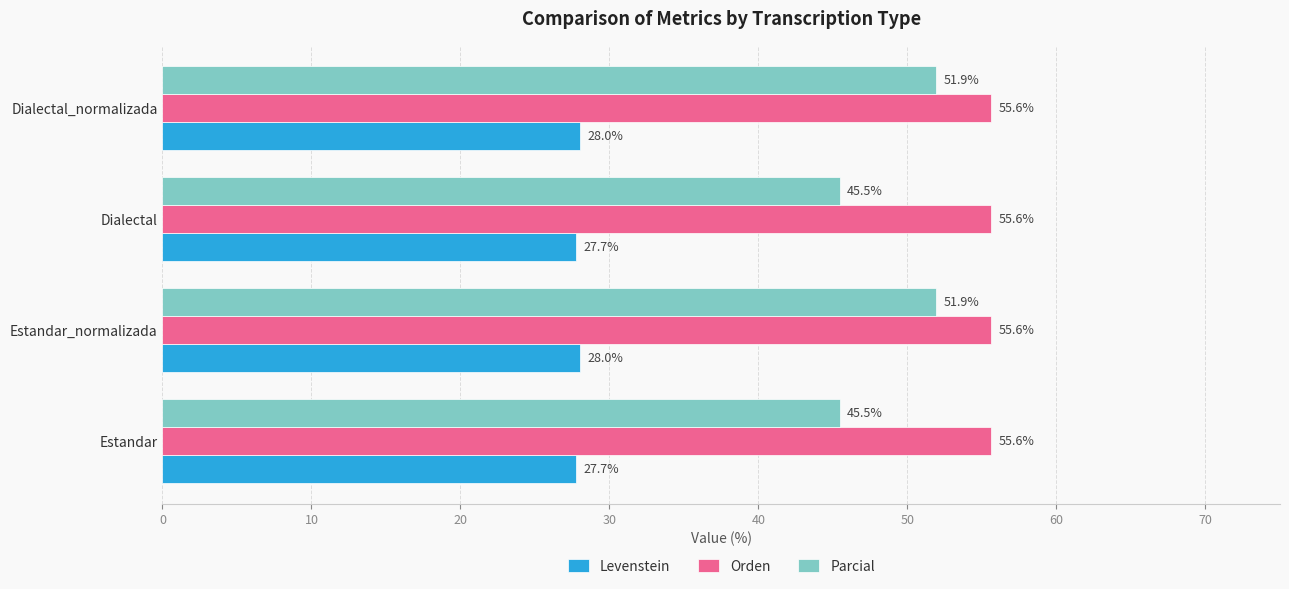

What is the average value of the Orden series?

55.6